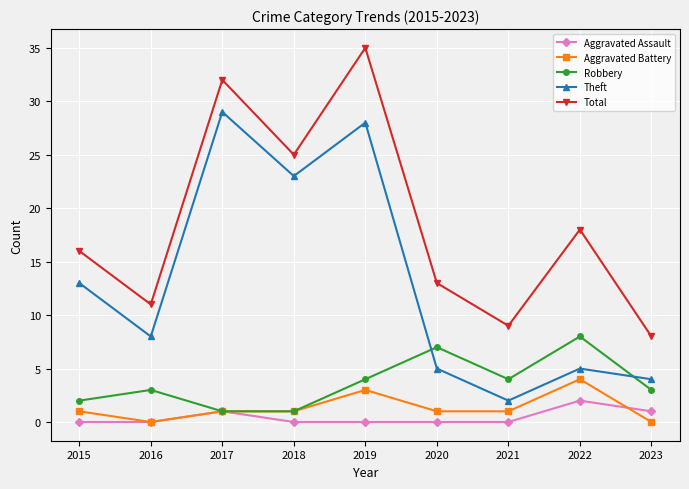

What is the sum of all Aggravated Assault values?

4